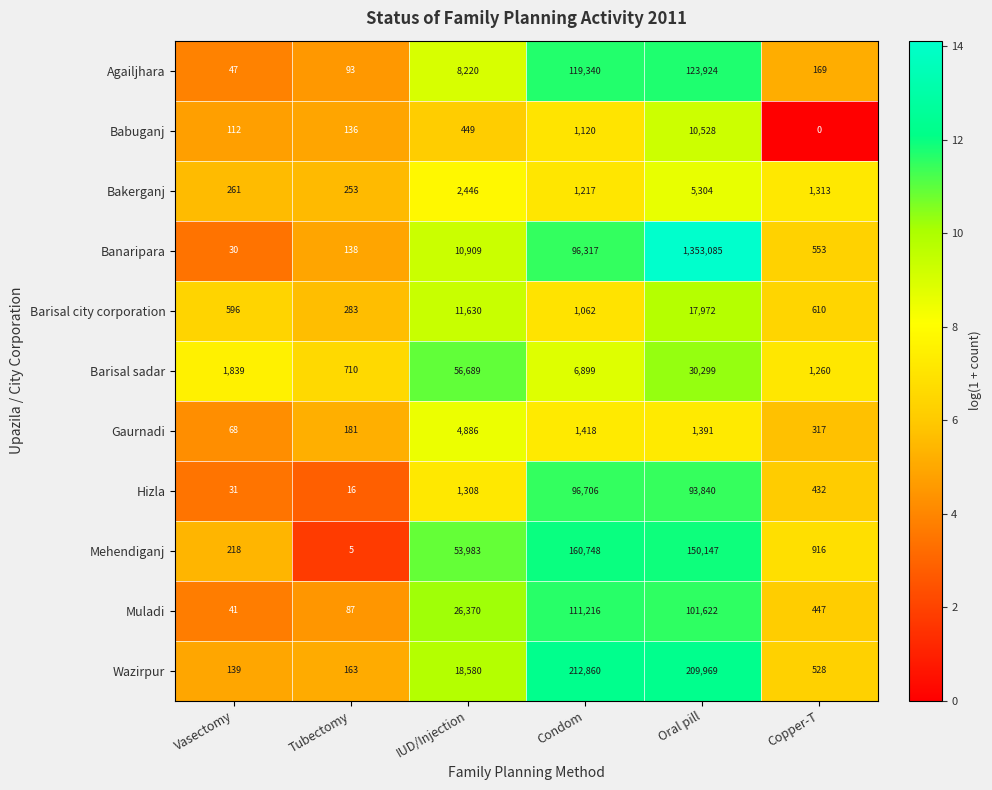

Between Tubectomy and Condom, which series saw the biggest shift?

Wazirpur